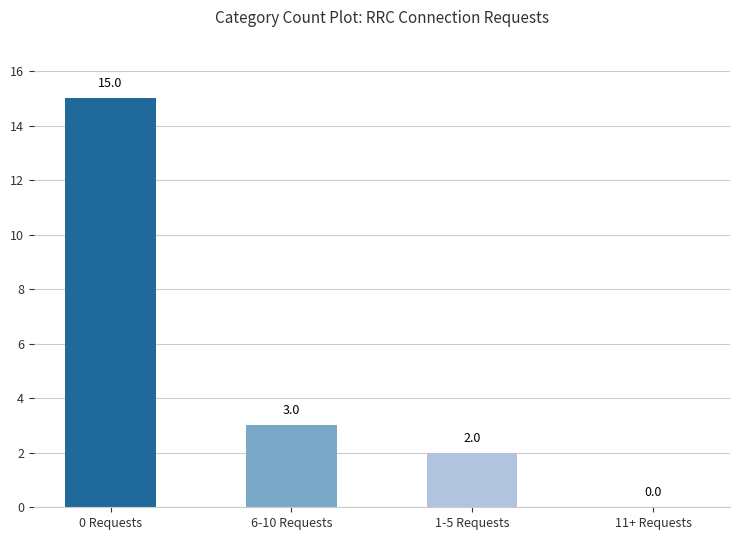

The chart shows a value of 2 at 1-5 Requests. True or false?

True